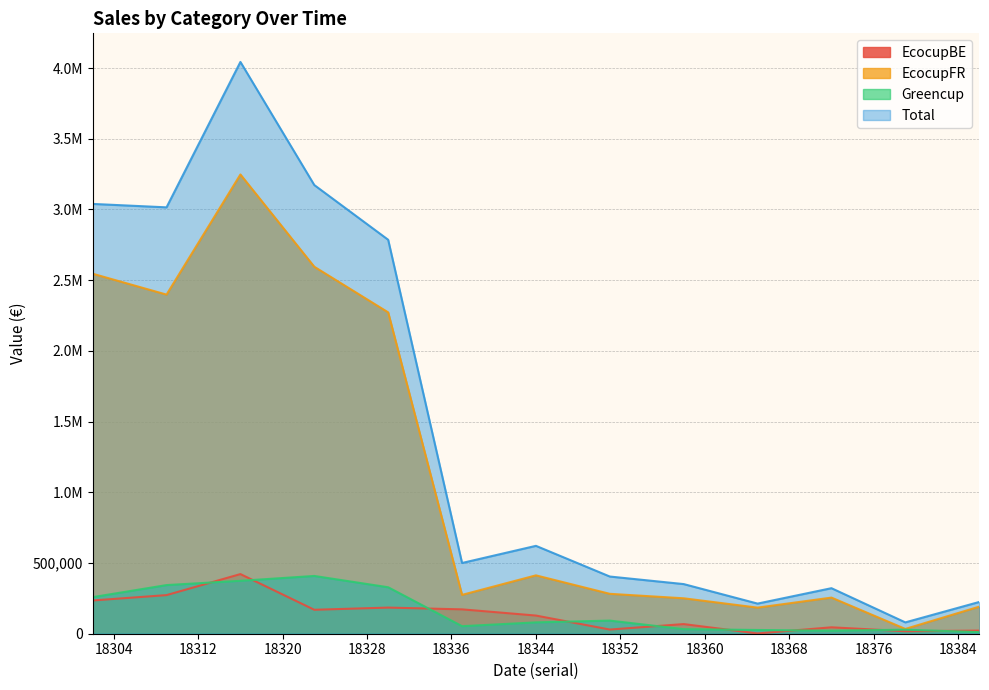

At which label does EcocupFR first exceed 282102?

18302